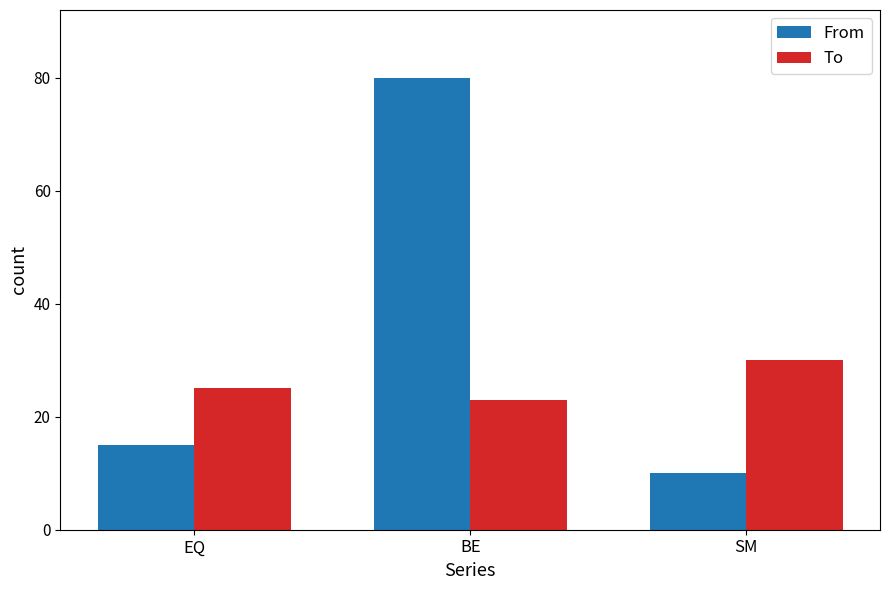

What is the difference between the highest and lowest values at EQ?

10